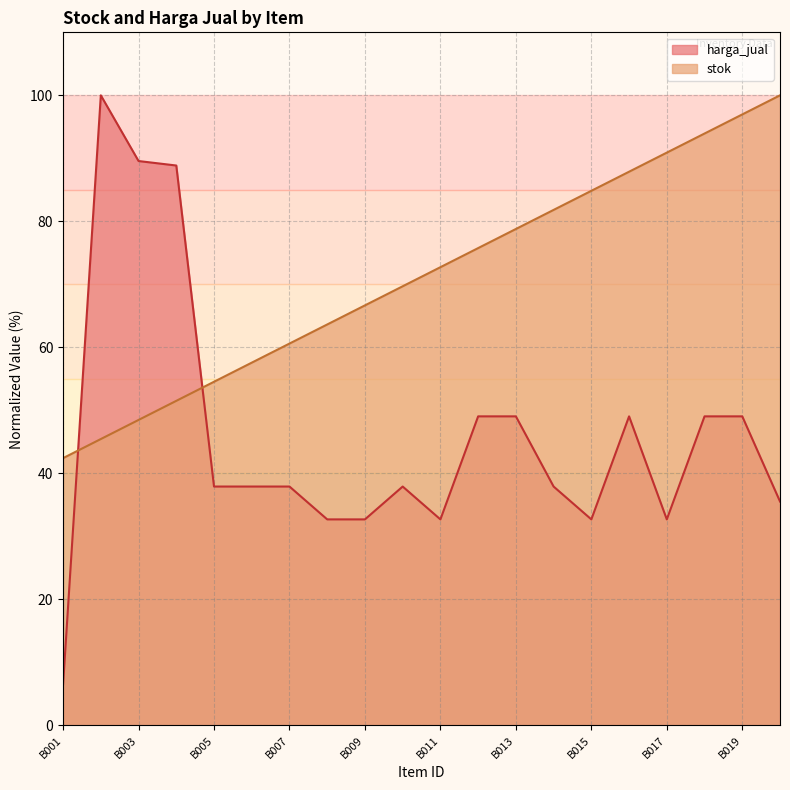

Rank the series by their average value, from highest to lowest.

stok, harga_jual